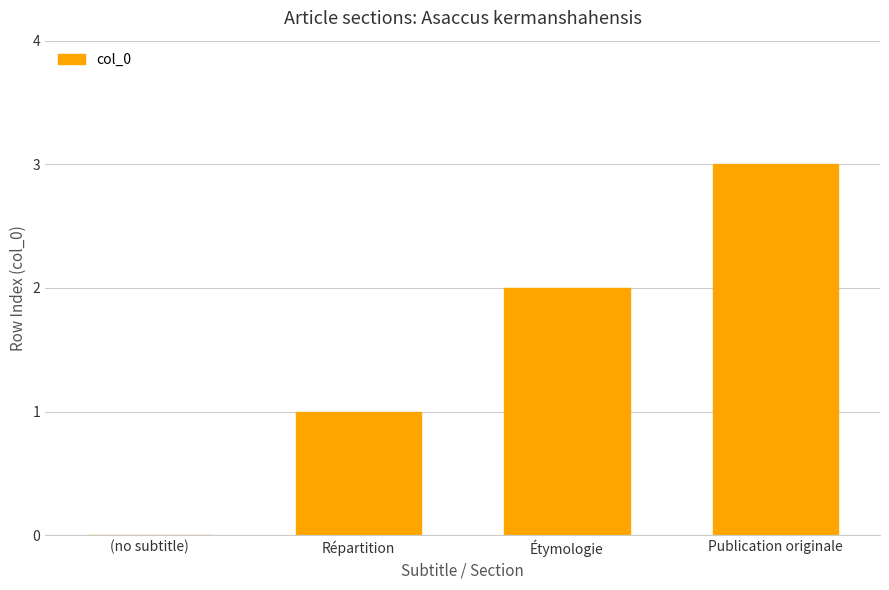

What is the change in value from (no subtitle) to Répartition?

+1